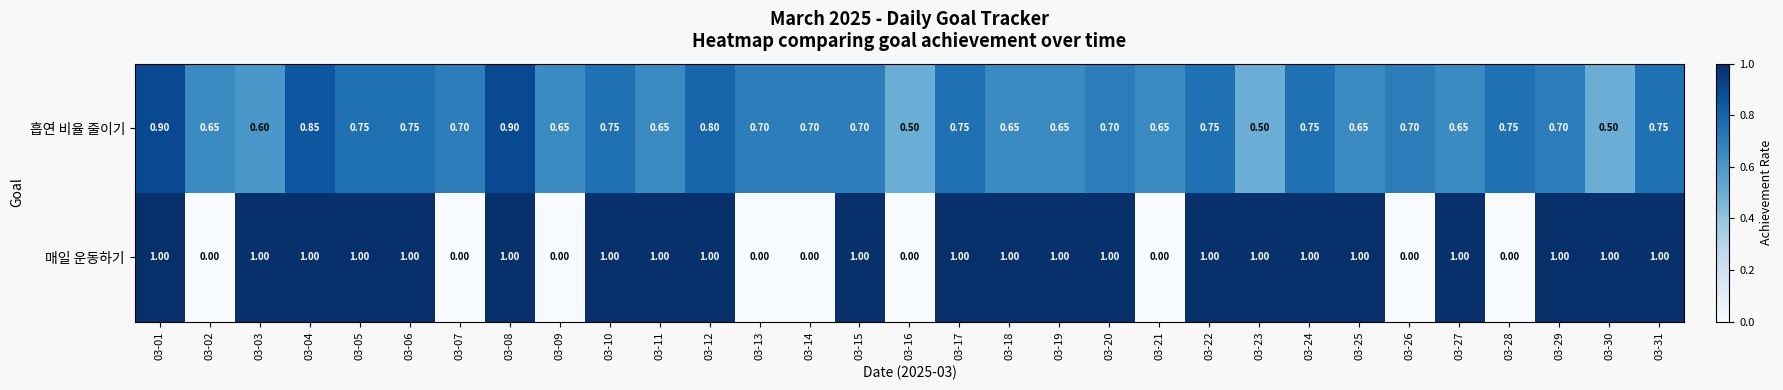

Between 03-04 and 03-06, which series saw the biggest shift?

흡연 비율 줄이기